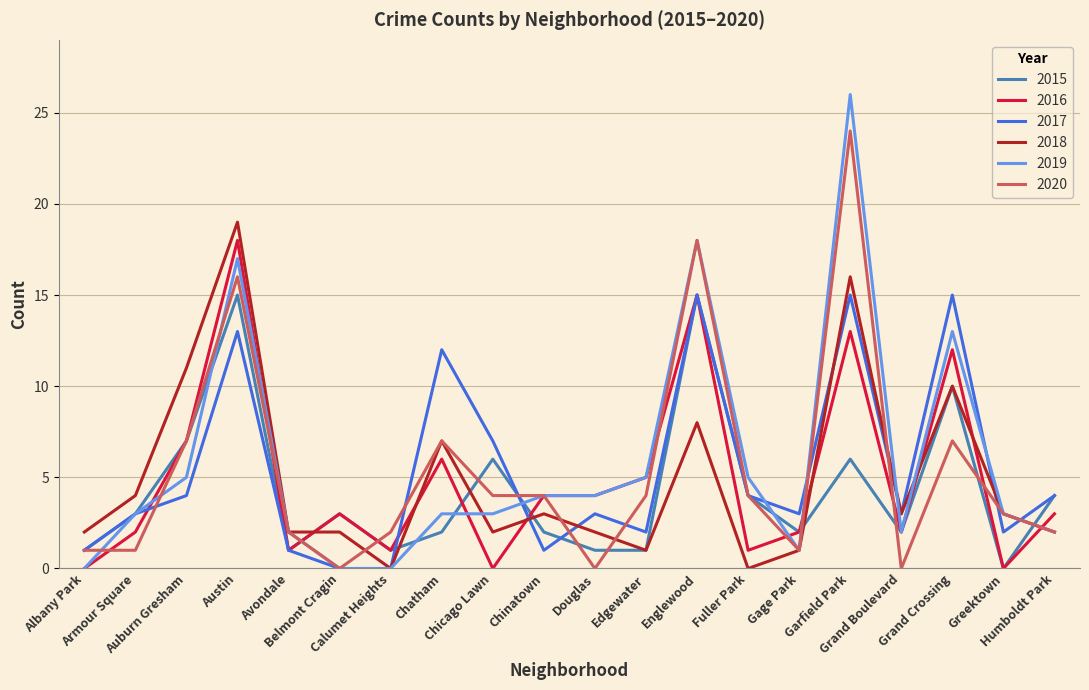

True or false: 2016 has more than 2 points higher than both neighbors.

True